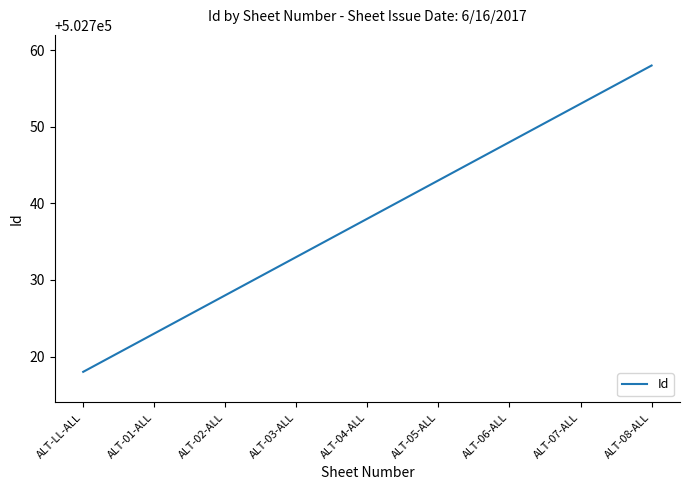

Approximately how many times larger is the value at ALT-05-ALL compared to ALT-07-ALL?

1.0